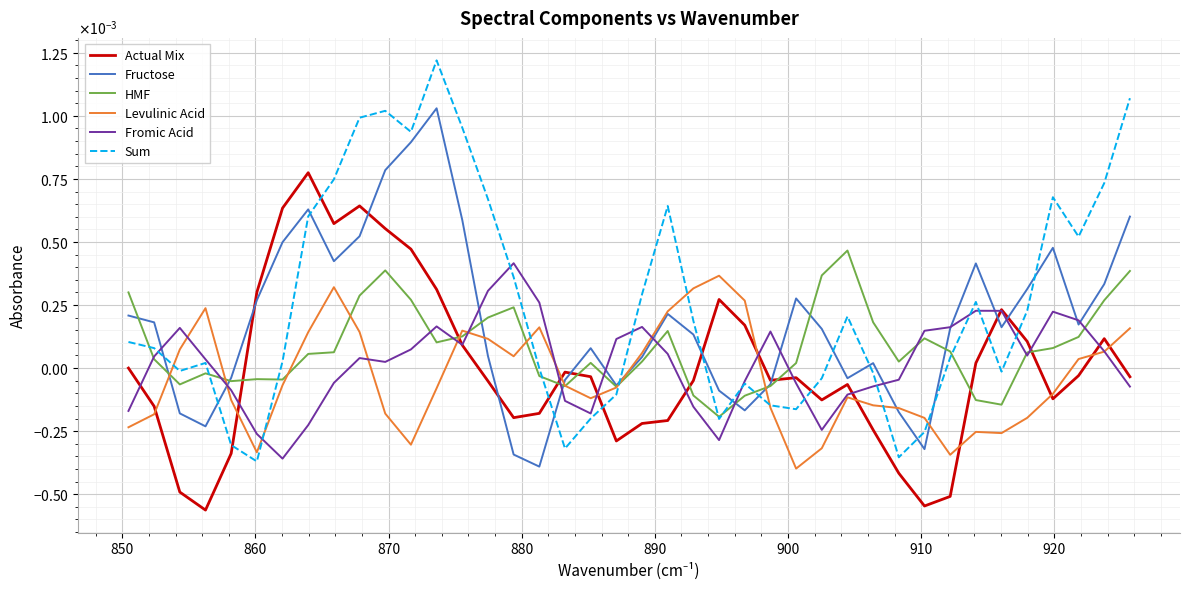

In Sum, how many points are higher than both neighbors (excluding endpoints)?

8